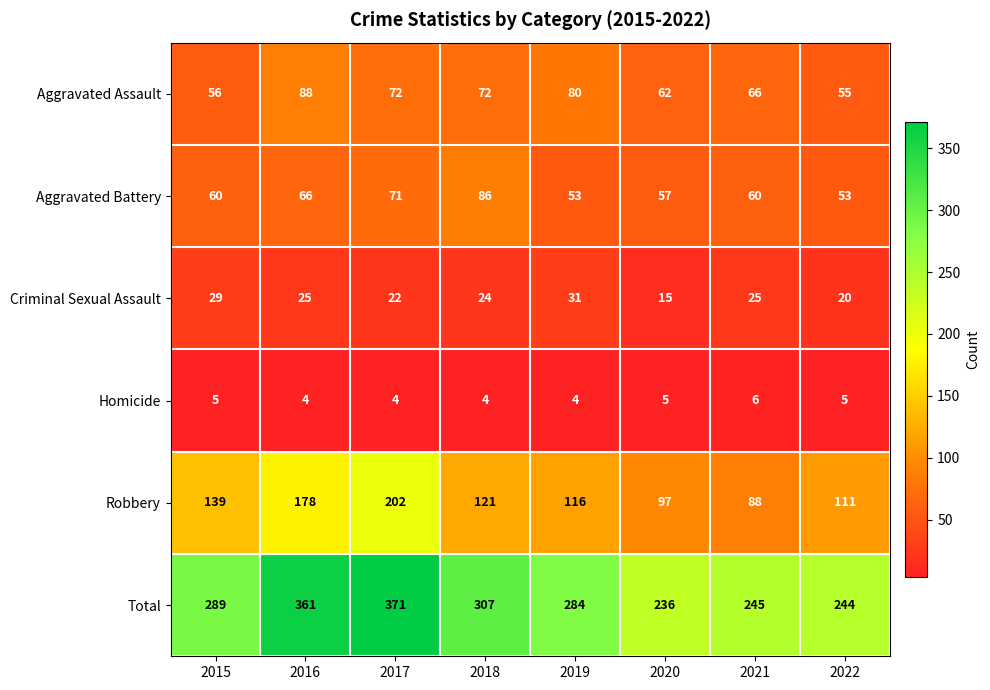

Is the value of Robbery at 2020 greater than the value of Aggravated Assault at 2021?

Yes